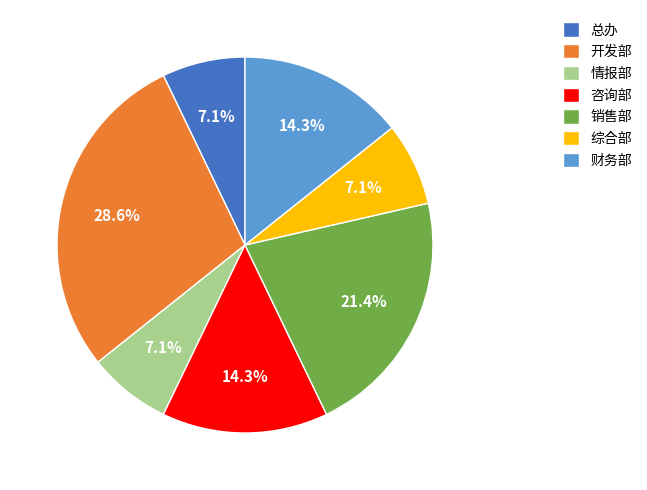

Approximately how many times larger is the value at 销售部 compared to 综合部?

3.0